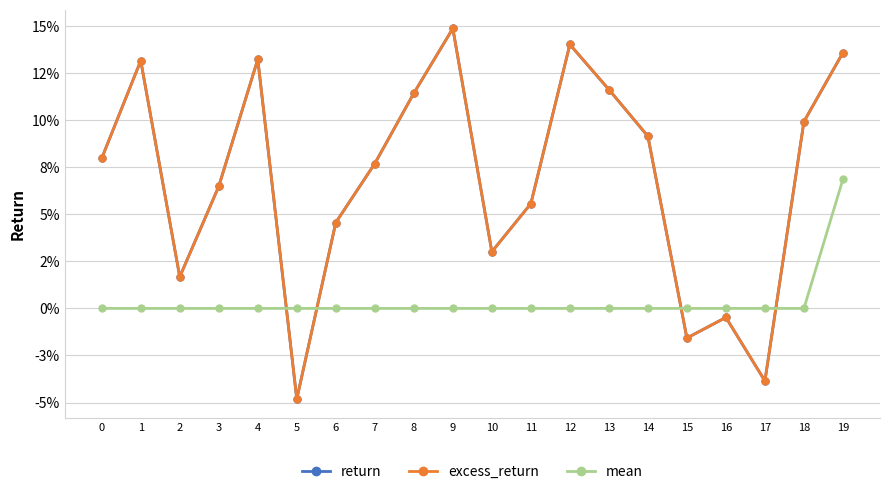

Reading left to right, what are all the values shown in this chart?

return: 0=0.1	1=0.1	2=0.0	3=0.1	4=0.1	5=-0.0	6=0.0	7=0.1	8=0.1	9=0.1	10=0.0	11=0.1	12=0.1	13=0.1	14=0.1	15=-0.0	16=-0.0	17=-0.0	18=0.1	19=0.1
excess_return: 0=0.1	1=0.1	2=0.0	3=0.1	4=0.1	5=-0.0	6=0.0	7=0.1	8=0.1	9=0.1	10=0.0	11=0.1	12=0.1	13=0.1	14=0.1	15=-0.0	16=-0.0	17=-0.0	18=0.1	19=0.1
mean: 0=0.0	1=0.0	2=0.0	3=0.0	4=0.0	5=0.0	6=0.0	7=0.0	8=0.0	9=0.0	10=0.0	11=0.0	12=0.0	13=0.0	14=0.0	15=0.0	16=0.0	17=0.0	18=0.0	19=0.1